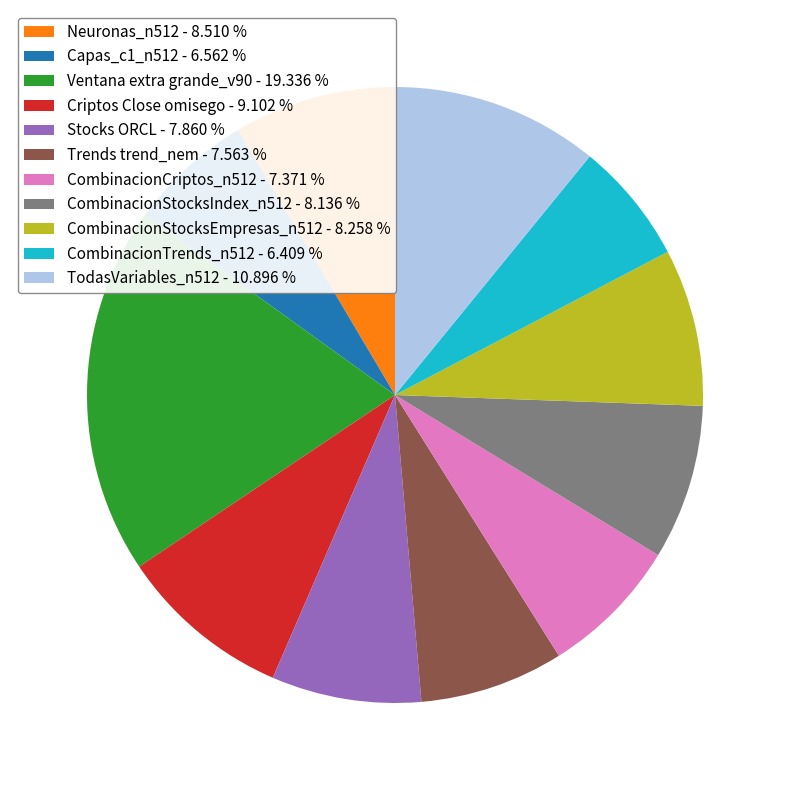

Which category has the biggest portion of the pie?

Ventana extra grande_v90